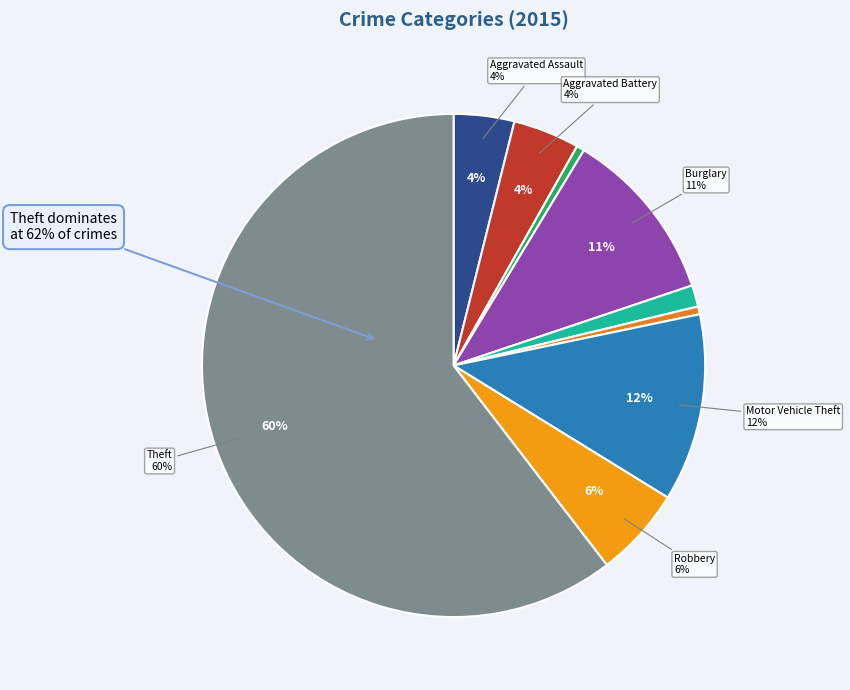

Does Robbery represent more than half of the total?

No